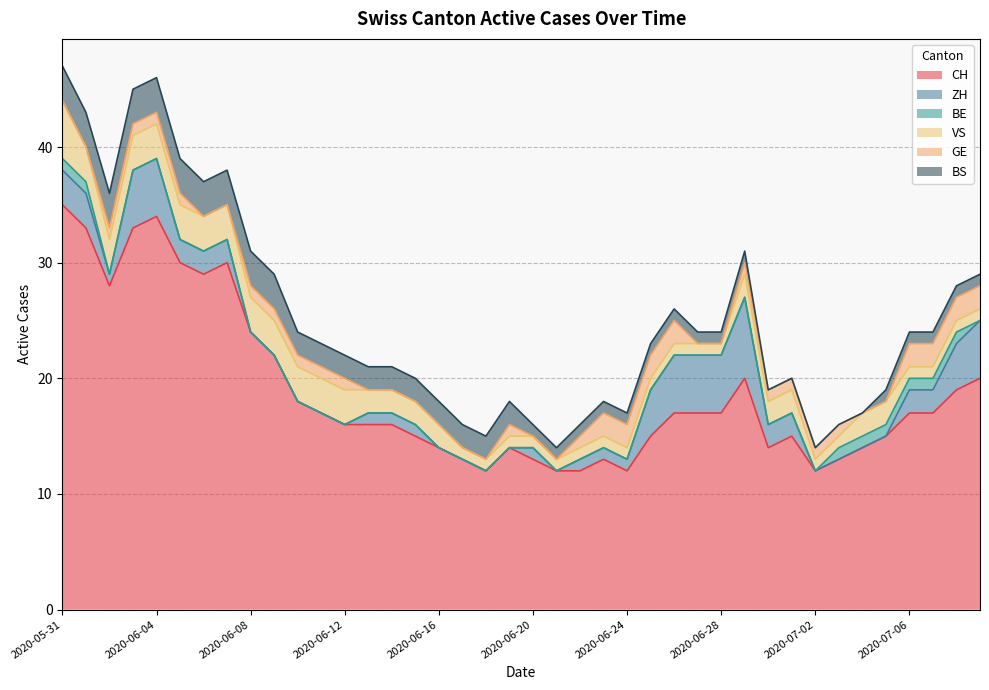

How many lines are shown in the chart?

6